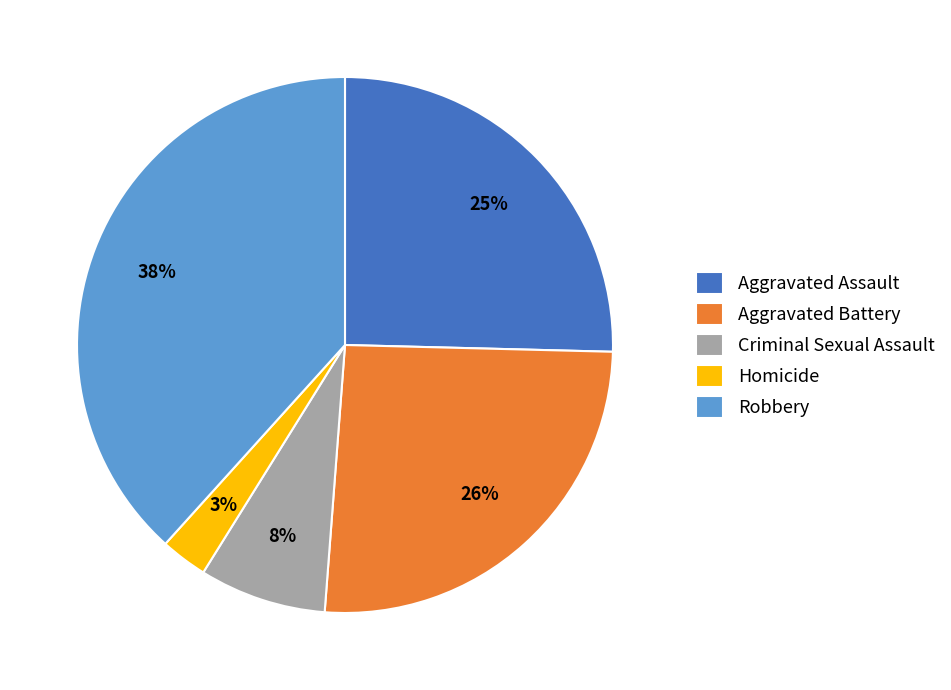

Approximately how many times larger is the value at Aggravated Battery compared to Aggravated Assault?

1.0